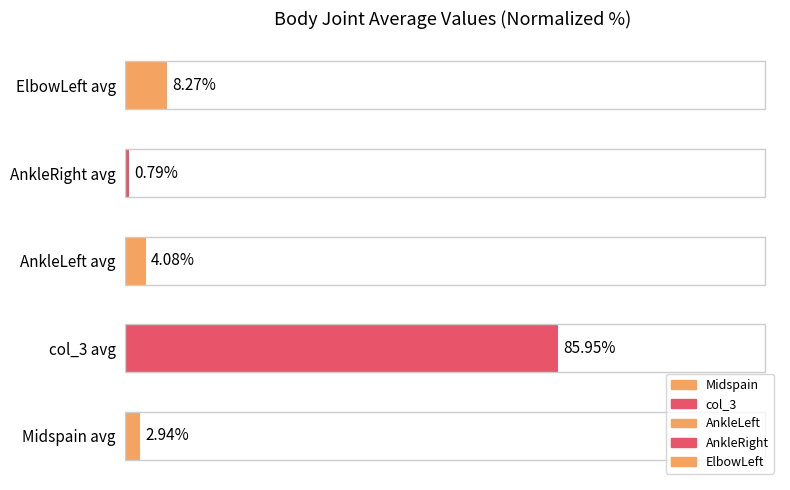

What is the sum of all values?

102.0